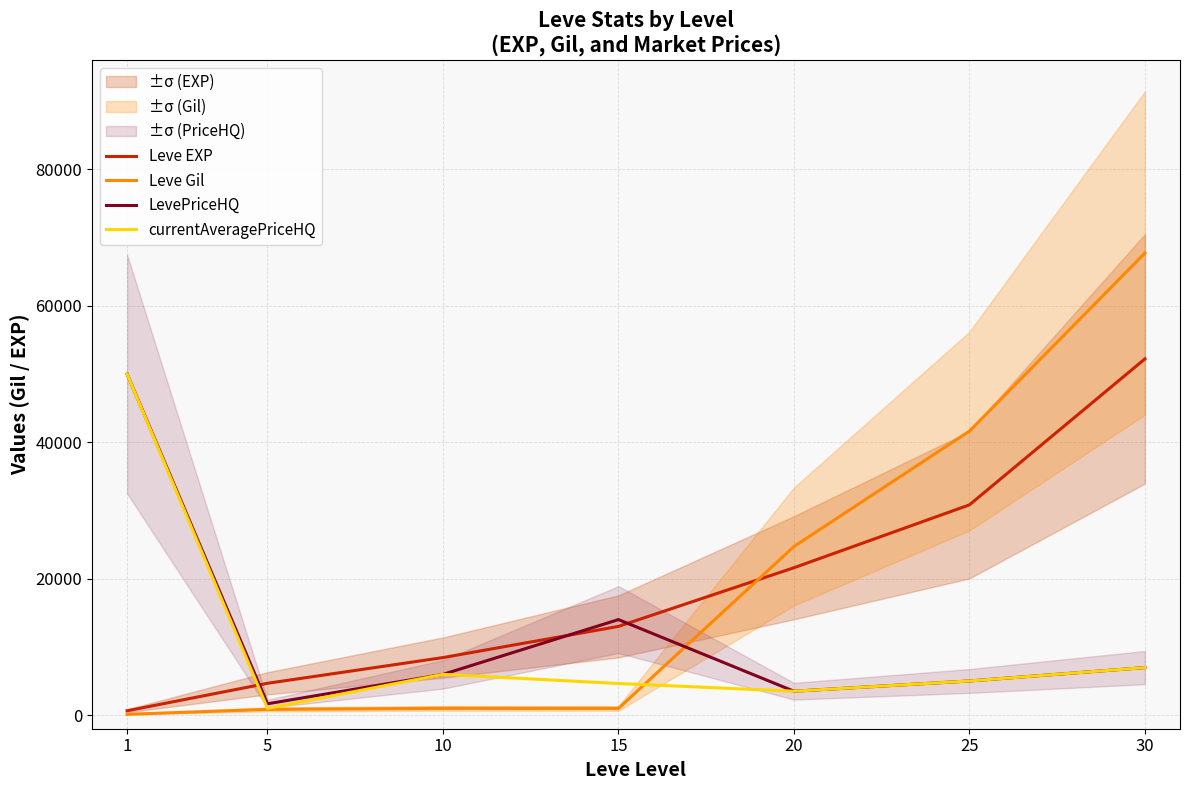

Which has a higher value, 20 or 25?

25